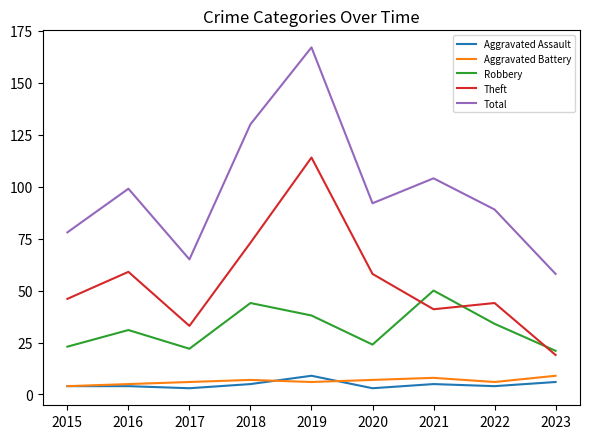

How many distinct data groups are displayed?

5